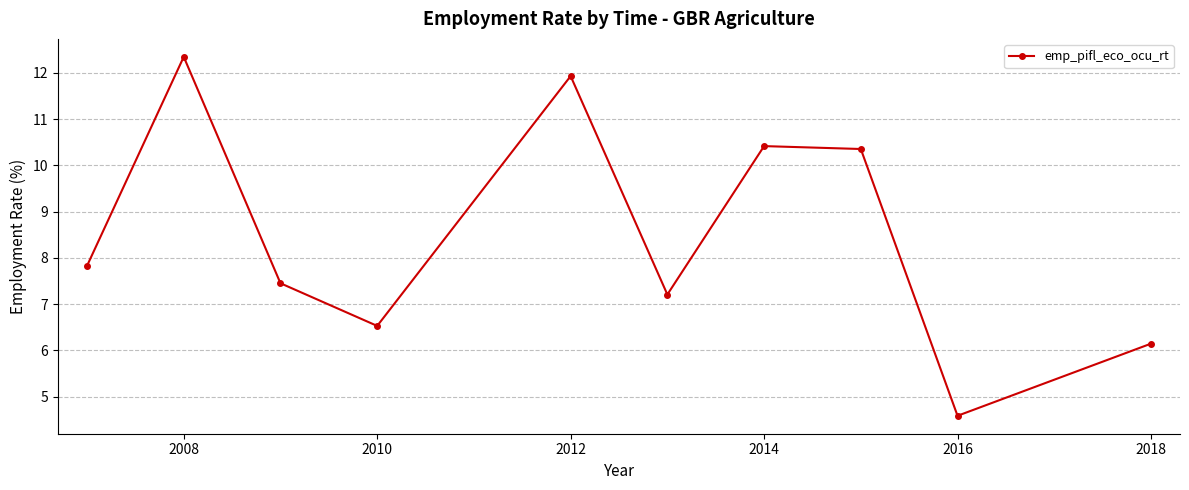

What is the difference between the second highest and minimum values?

7.3